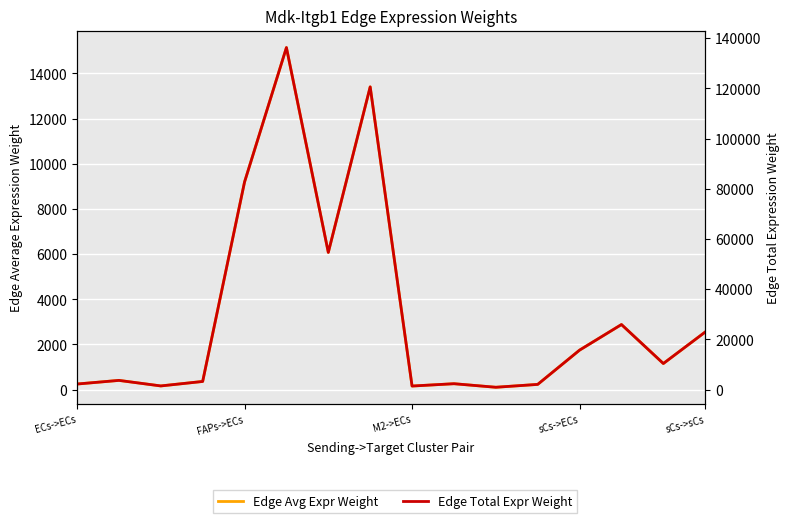

List the labels in order of Edge Avg Expr Weight value, smallest first.

10, 8, M2->ECs, 11, ECs->ECs, 9, sCs->ECs, FAPs->ECs, 14, 12, 15, 13, 6, sCs->sCs, 7, 5